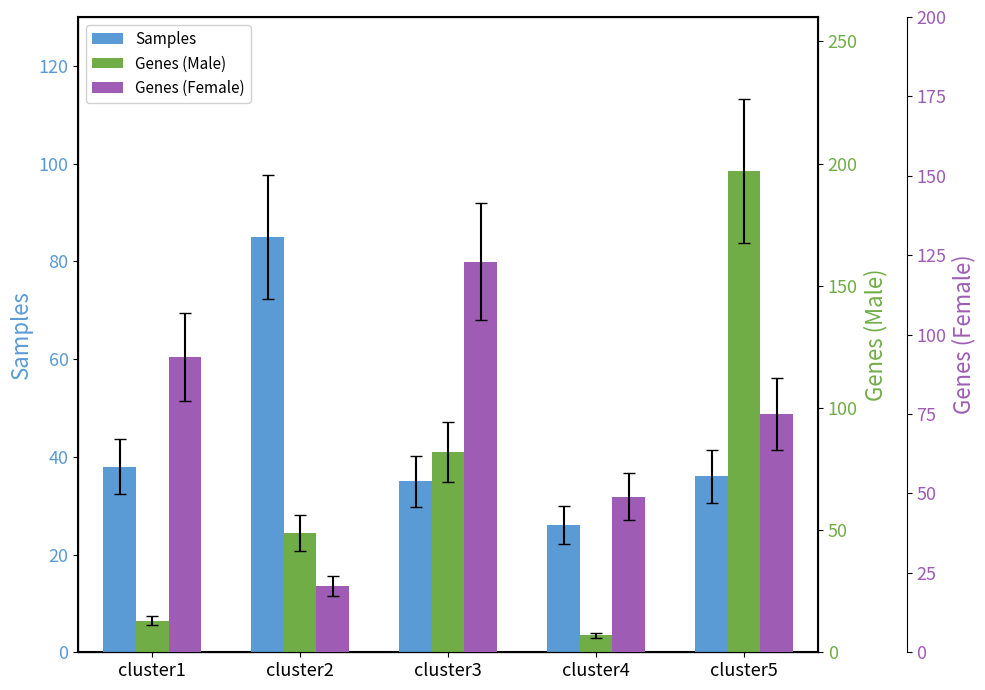

The Genes (Female) series shows 19 at cluster4. True or false?

False